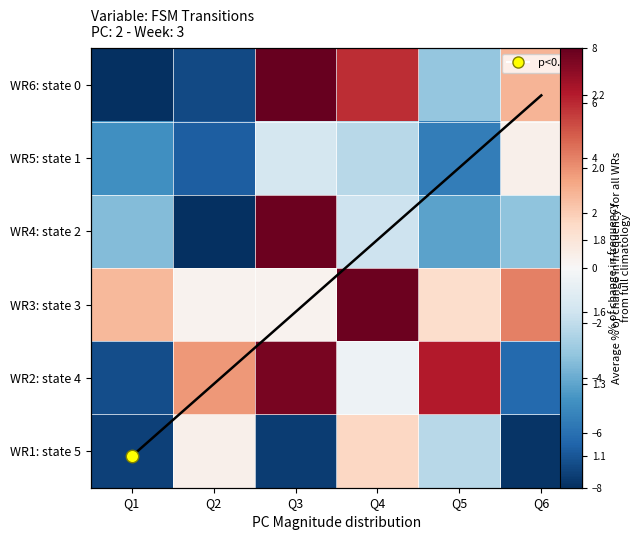

Between Q3 and Q4, which series saw the biggest shift?

WR4: state 2